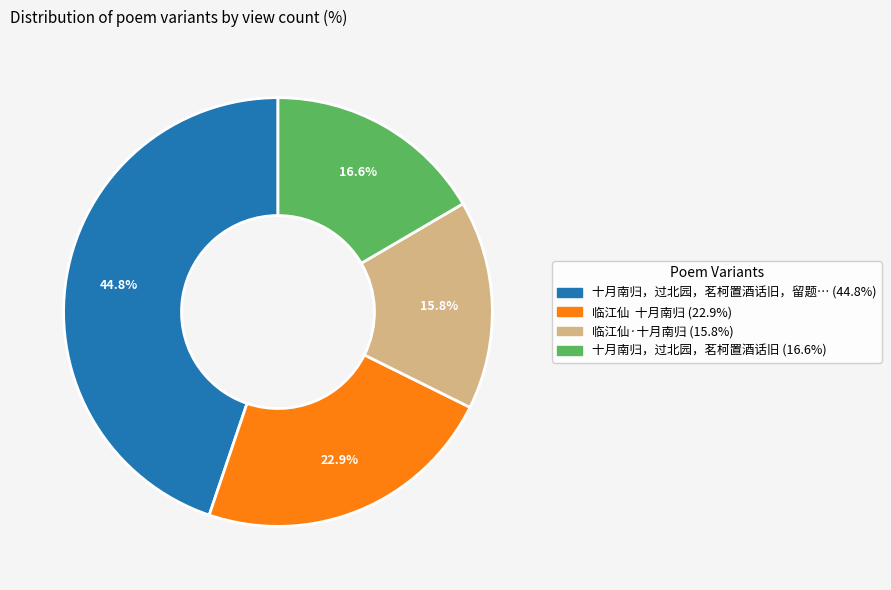

Is there a majority slice in this chart?

No